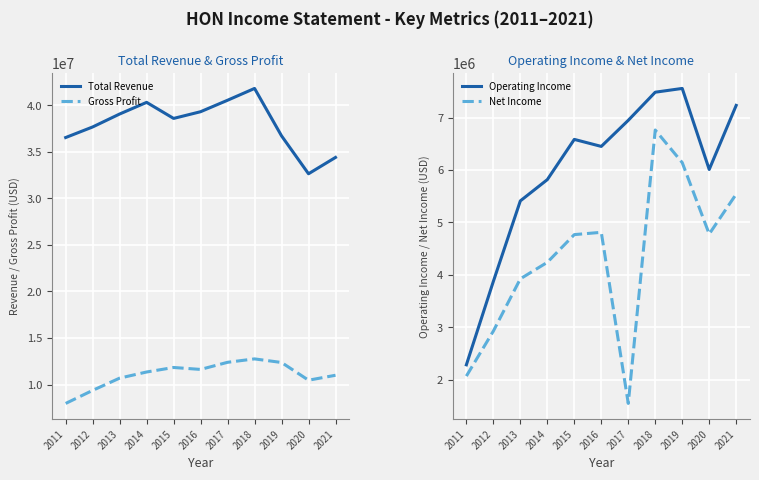

What is the difference between the highest and lowest values at 2020?

27858000